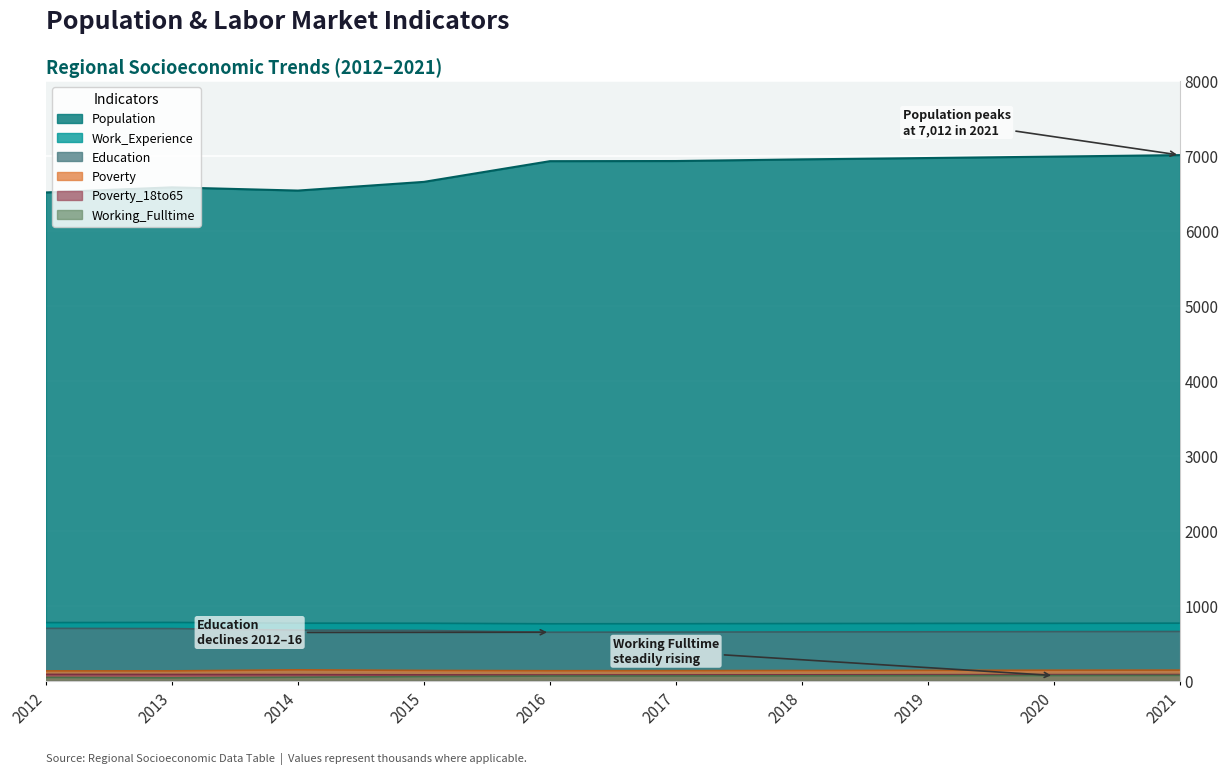

What is the highest value of the Working_Fulltime series?

75